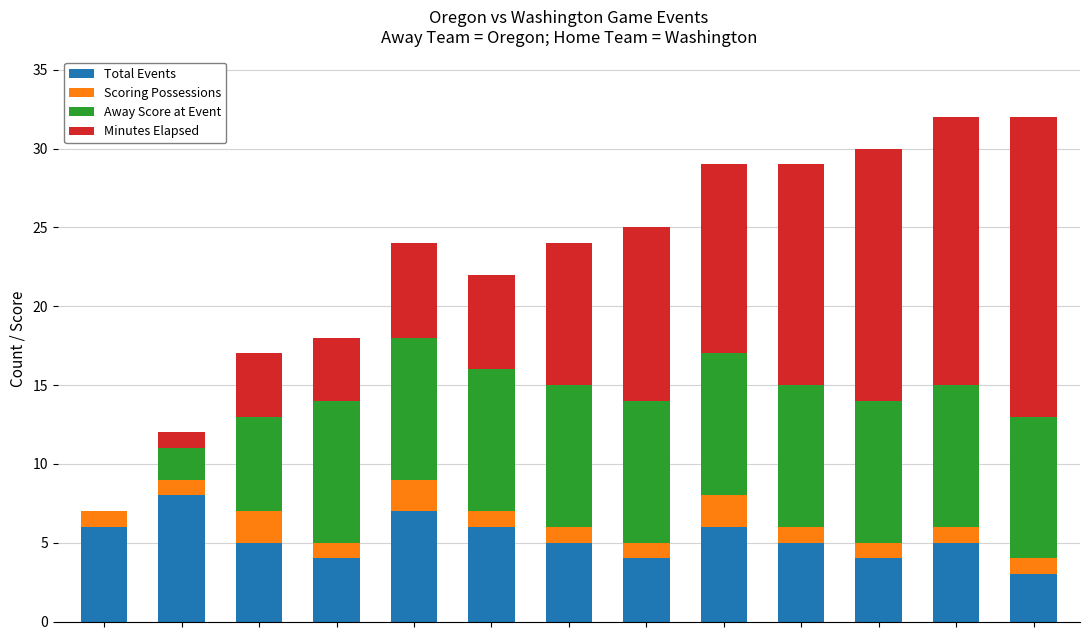

What is the maximum value for Total Events?

8